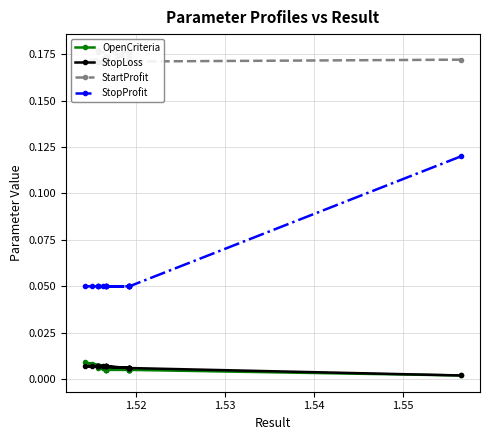

At which label is StopProfit closest to 0?

1.52